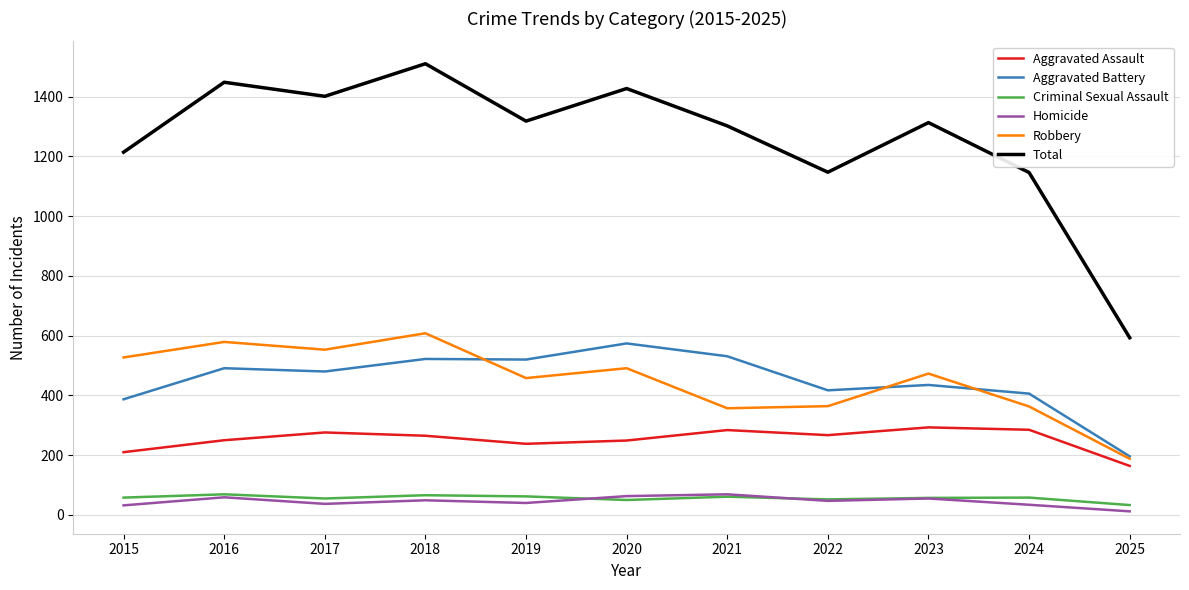

Is the value of Aggravated Battery at 2019 greater than the value of Criminal Sexual Assault at 2015?

Yes